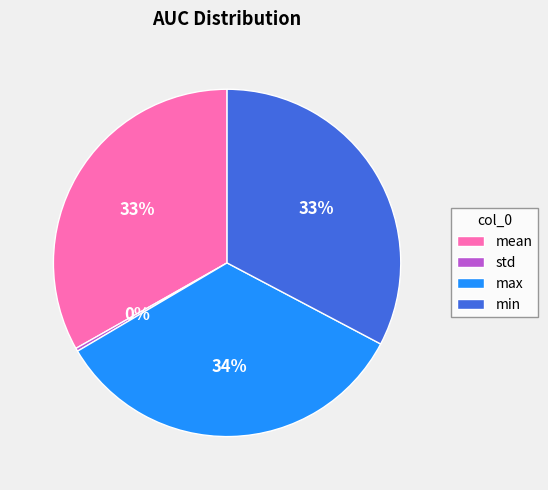

What percentage is the mean slice, to the nearest percent?

33%